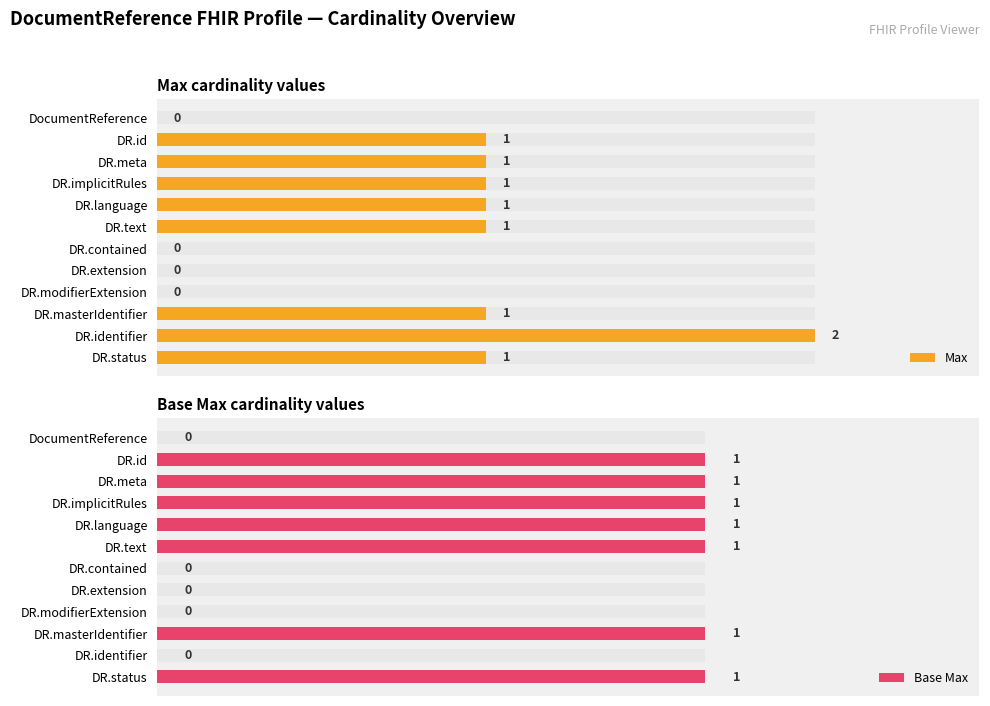

Reading left to right, what are all the values shown in this chart?

Max: 0	1	1	1	1	1	0	0	0	1	2	1
Base Max: 0	1	1	1	1	1	0	0	0	1	0	1